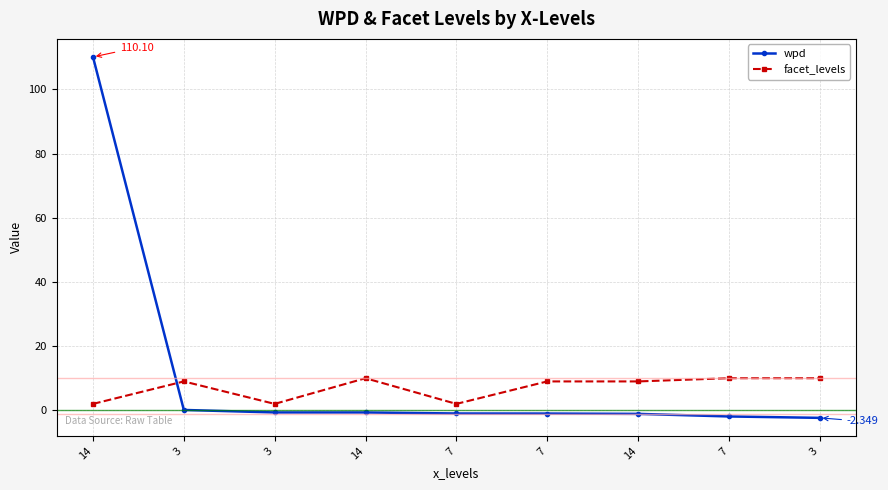

What is the difference between the second highest and second lowest values in the wpd series?

2.0